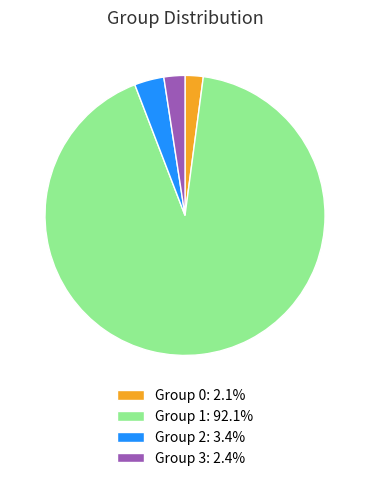

Is the sum of Group 3: 2.4% and Group 0: 2.1% greater than half?

No